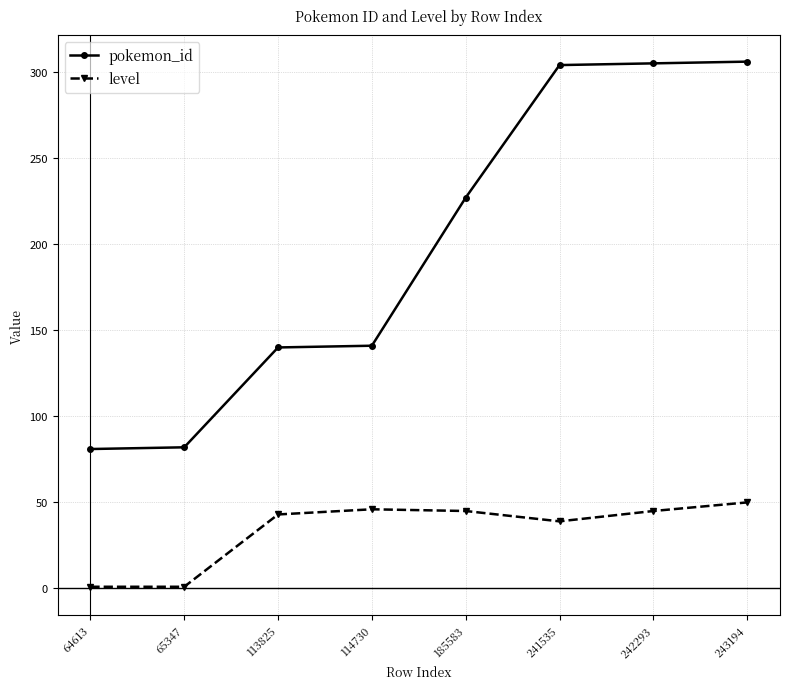

At which label is pokemon_id closest to 193?

185583